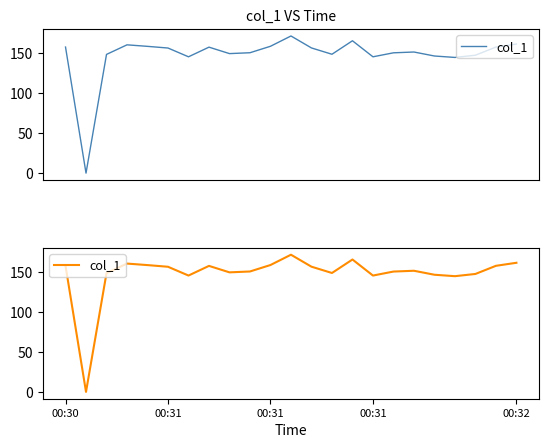

Reading left to right, list all the values displayed in this chart.

158.0	0.0	148.8	160.8	158.9	156.8	145.8	157.9	149.8	150.9	159.0	171.9	156.9	149.0	165.9	145.8	150.8	151.8	146.8	145.0	147.8	158.0	161.8